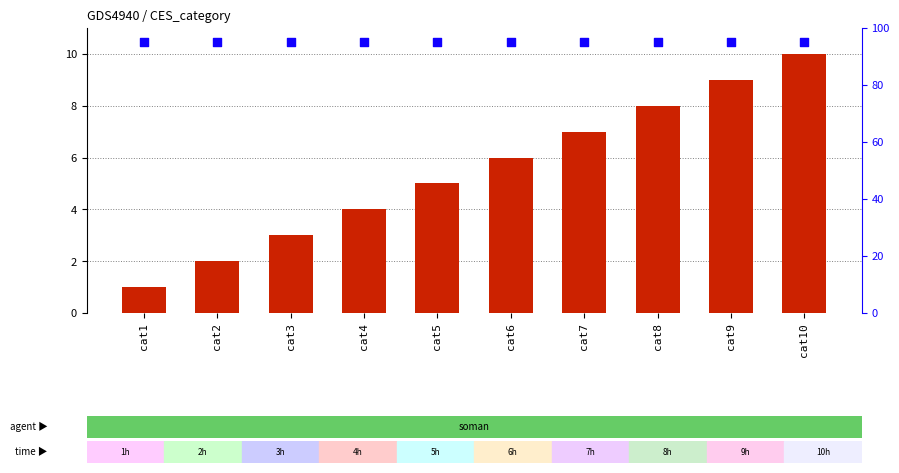

What is the total value across all series at cat6?

101